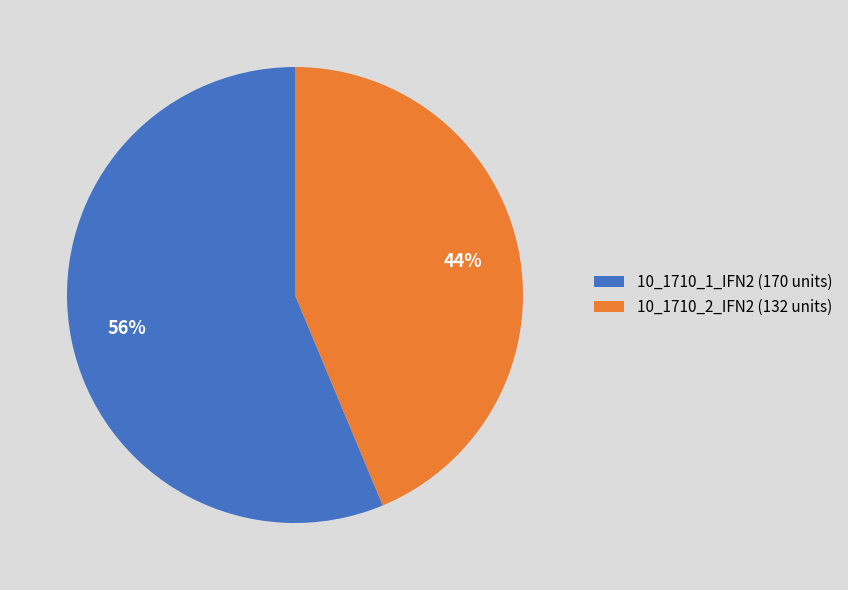

How many segments does this pie chart have?

2